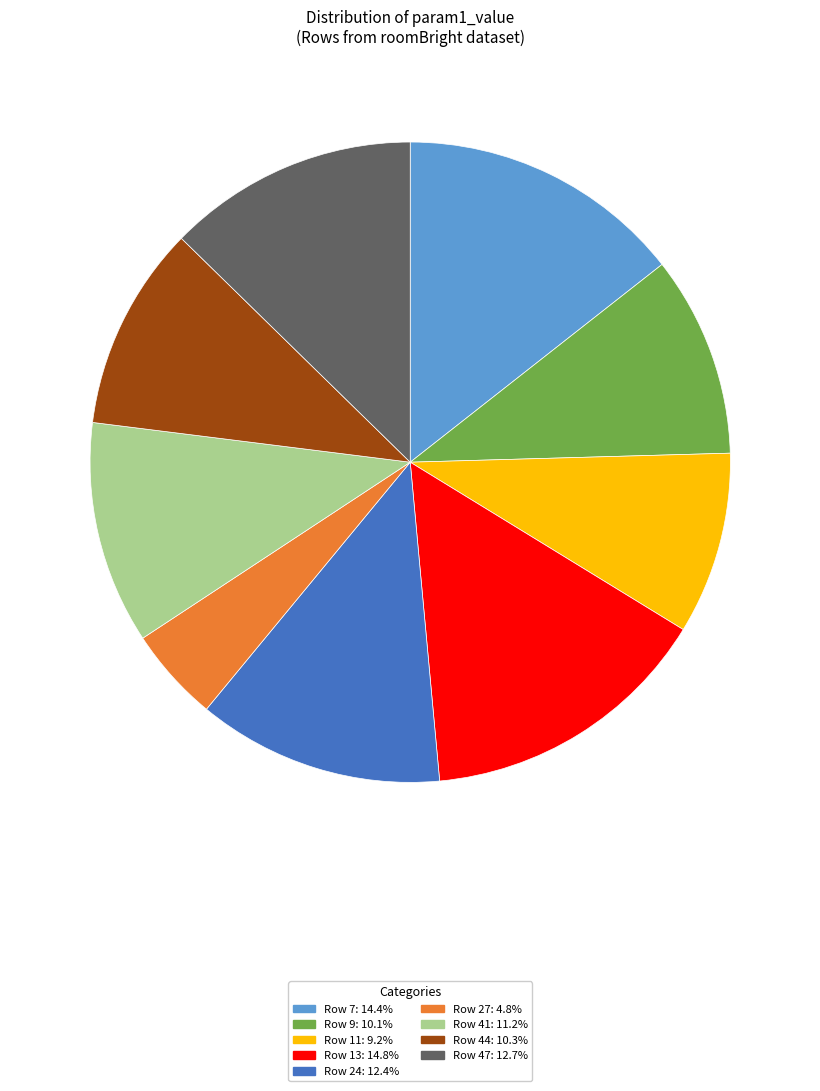

True or false: Row 11 accounts for 9% of the total.

True